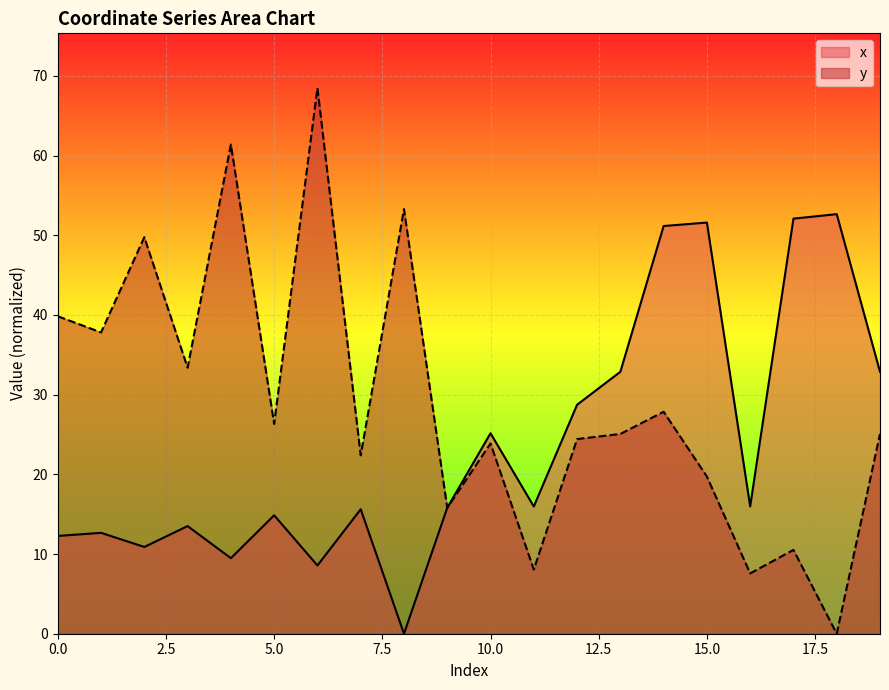

In x, how many points are higher than both neighbors (excluding endpoints)?

7